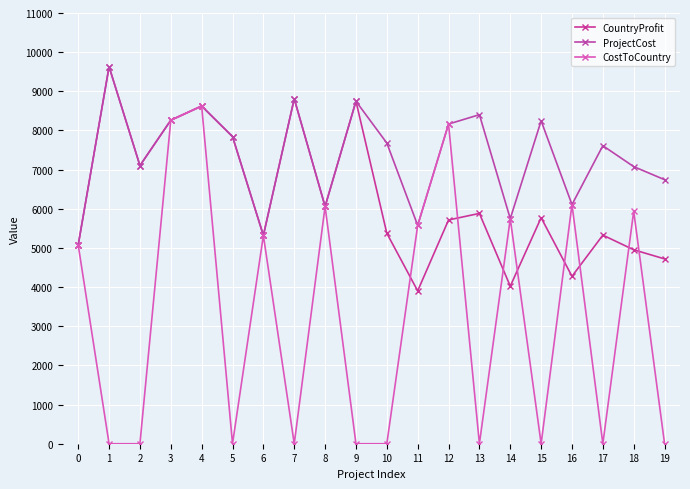

At which label is CountryProfit closest to 6765?

2